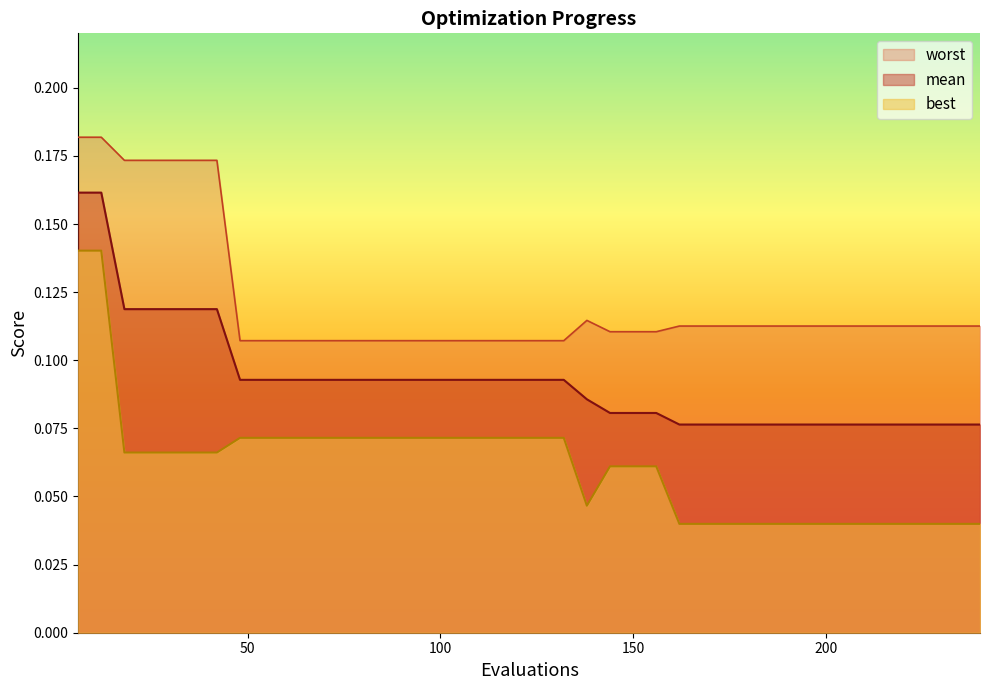

True or false: worst has a value of 0.2 at 30.

True